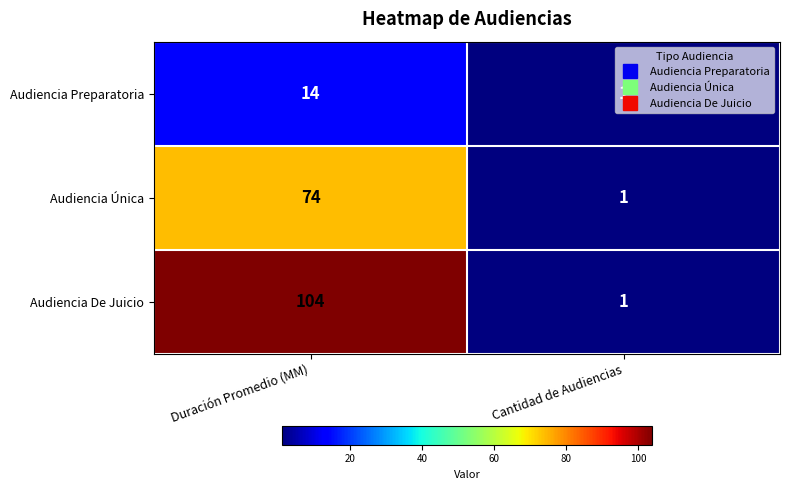

Which label corresponds to the largest value in the chart?

Duración Promedio (MM)